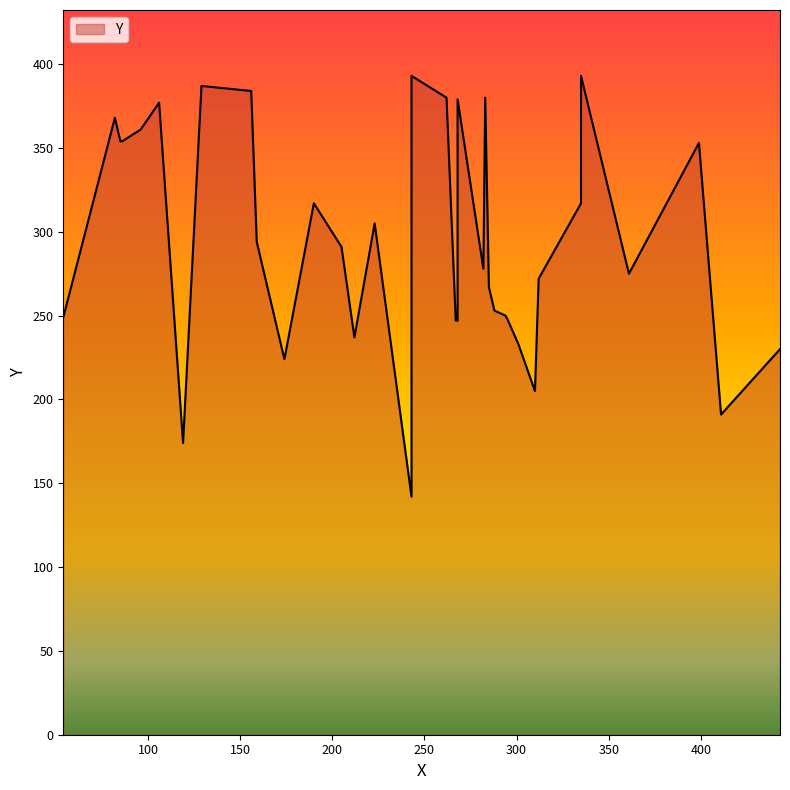

List the labels in order of value, smallest first.

243, 119, 411, 310, 174, 443, 301, 212, 267, 268, 295, 54, 294, 288, 285, 312, 361, 282, 205, 159, 223, 190, 335, 399, 85, 86, 96, 82, 106, 268, 262, 283, 156, 129, 243, 335